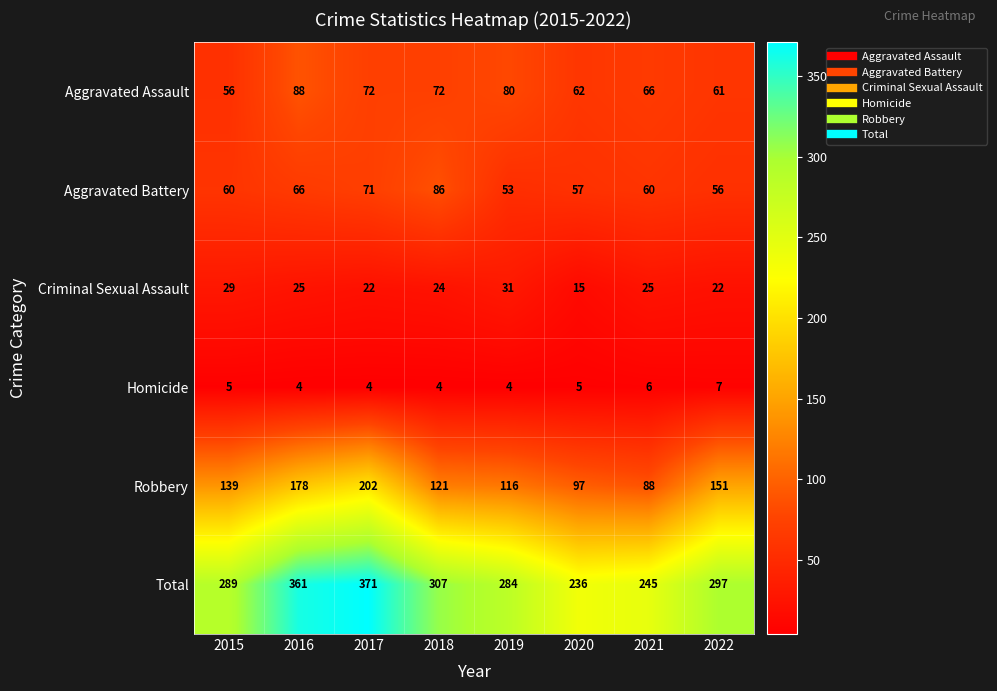

Which series has the largest range (max minus min)?

Total